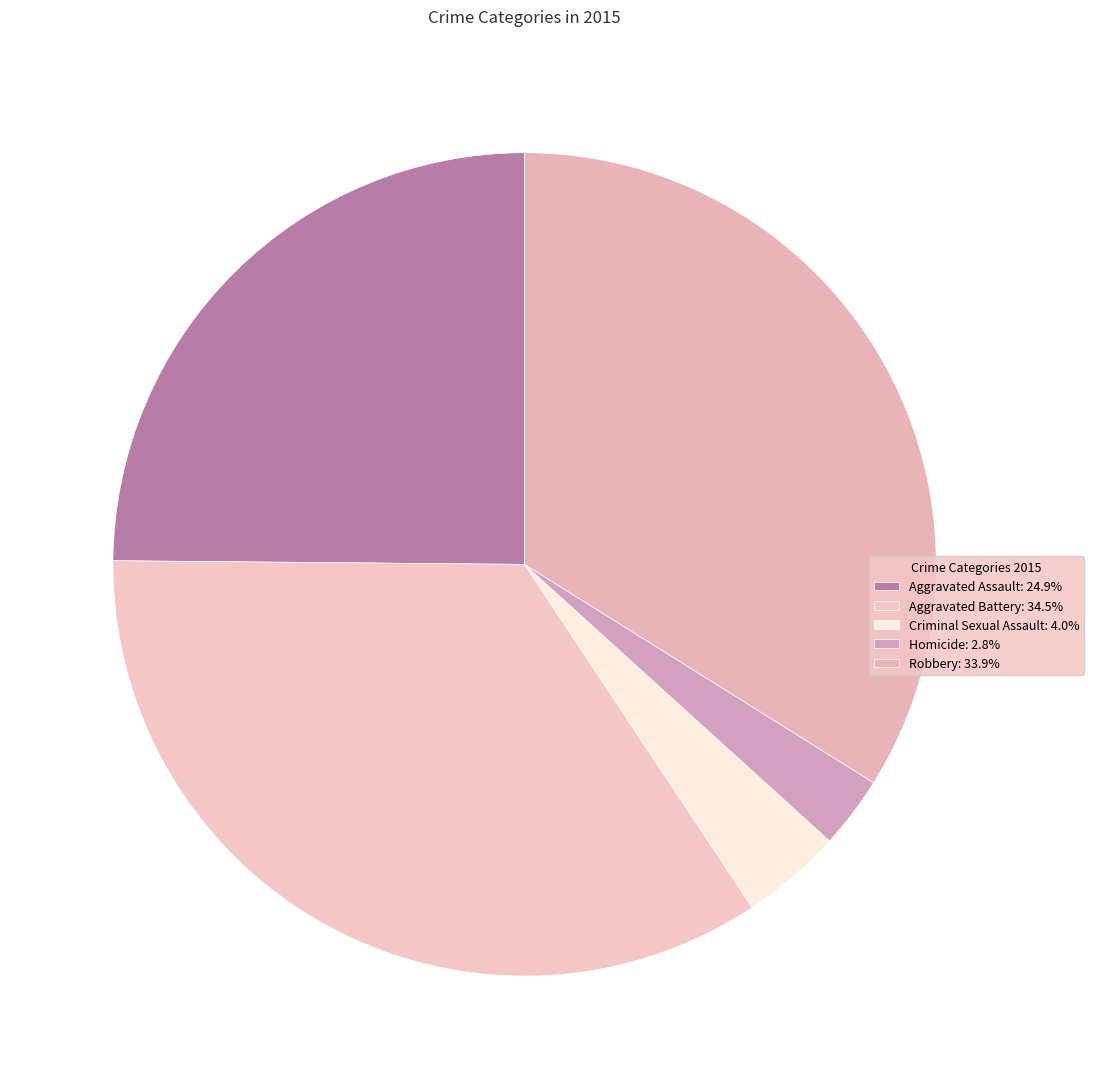

How much of the chart is everything except Homicide?

97.2%